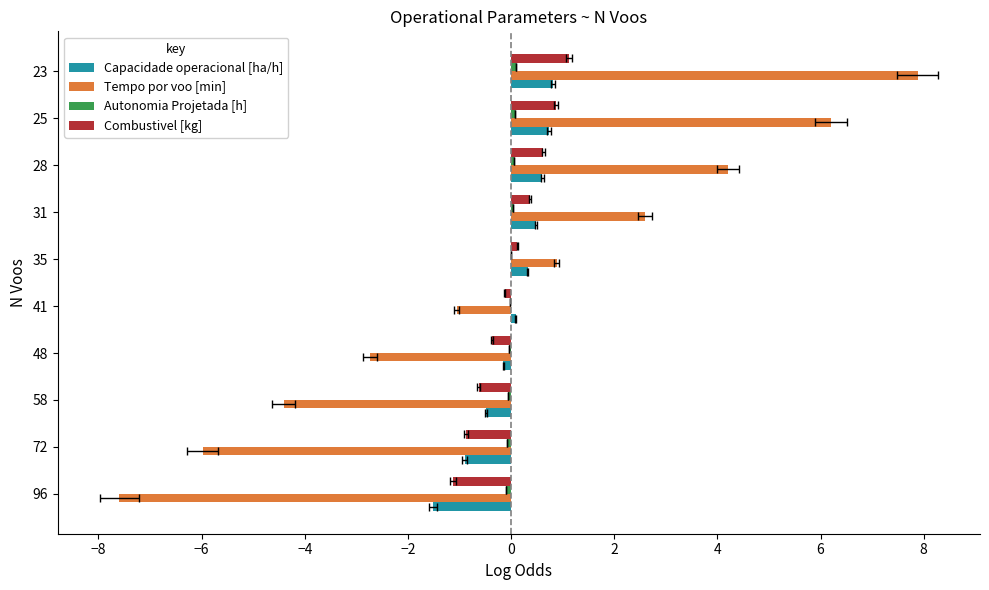

How many data points in Autonomia Projetada [h] are less than 0?

5